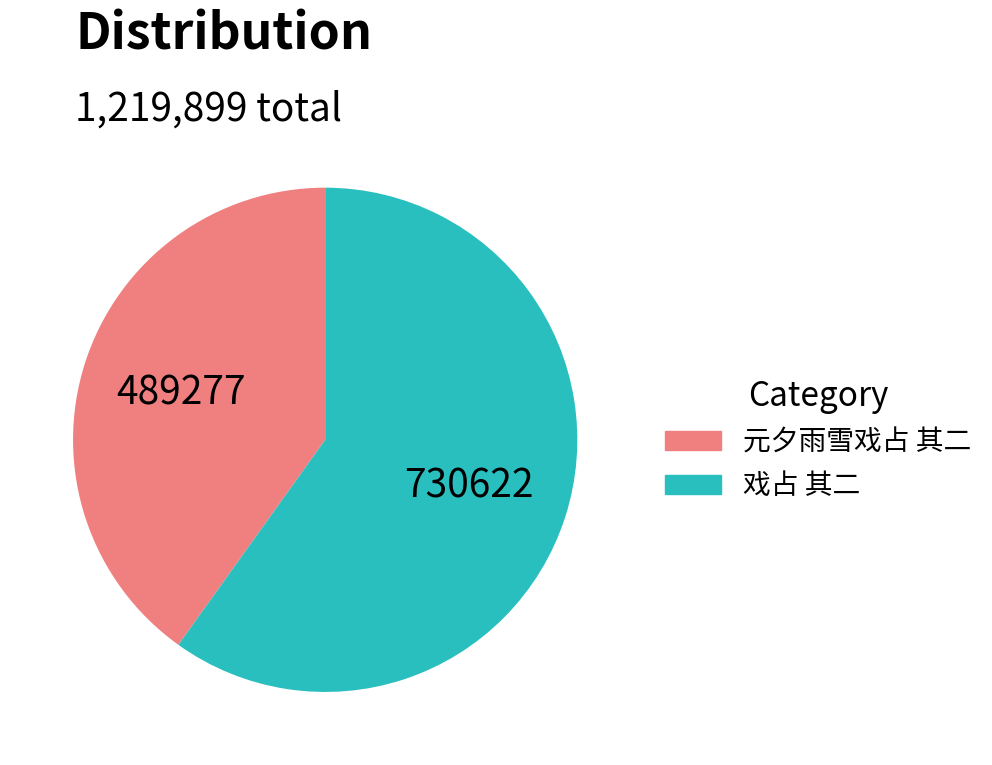

How many segments does this pie chart have?

2